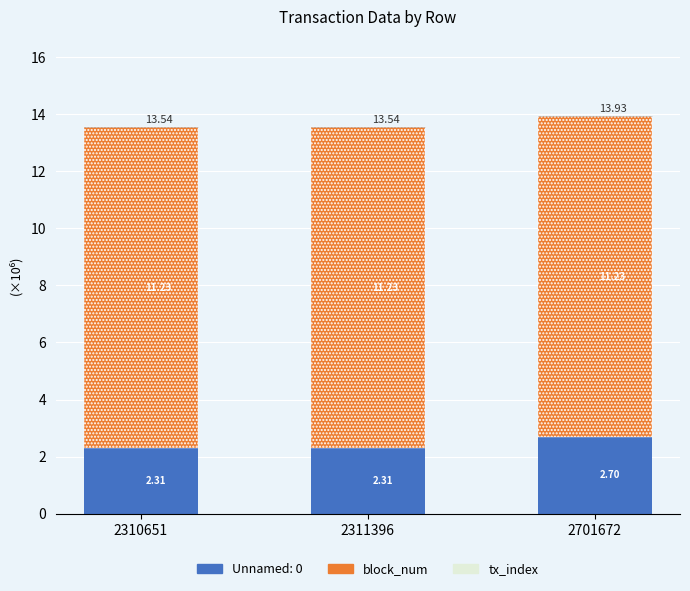

What is the sum of all Unnamed: 0 values?

7.3